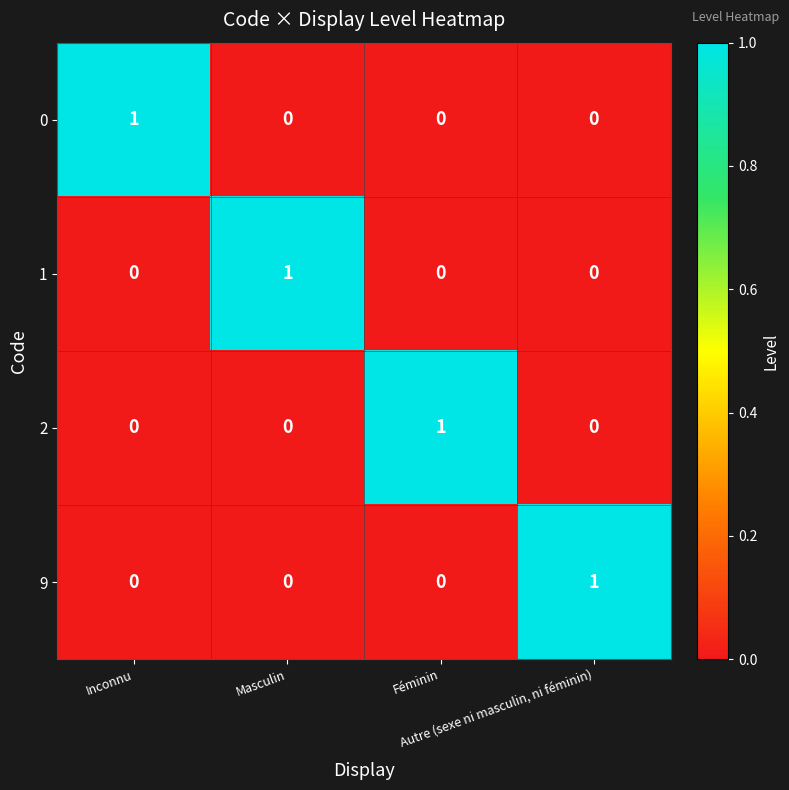

Count the 1 values in the range 0 to 1.

4